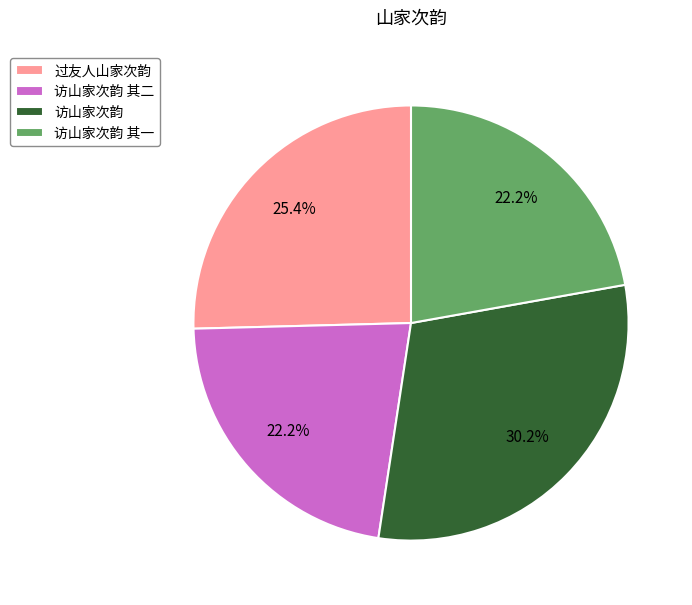

Approximately how many times larger is the value at 访山家次韵 其二 compared to 过友人山家次韵?

0.9